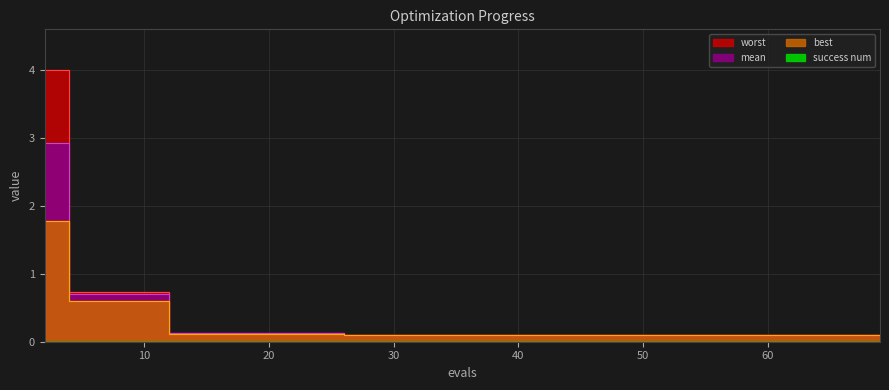

True or false: mean and best cross at least once.

False